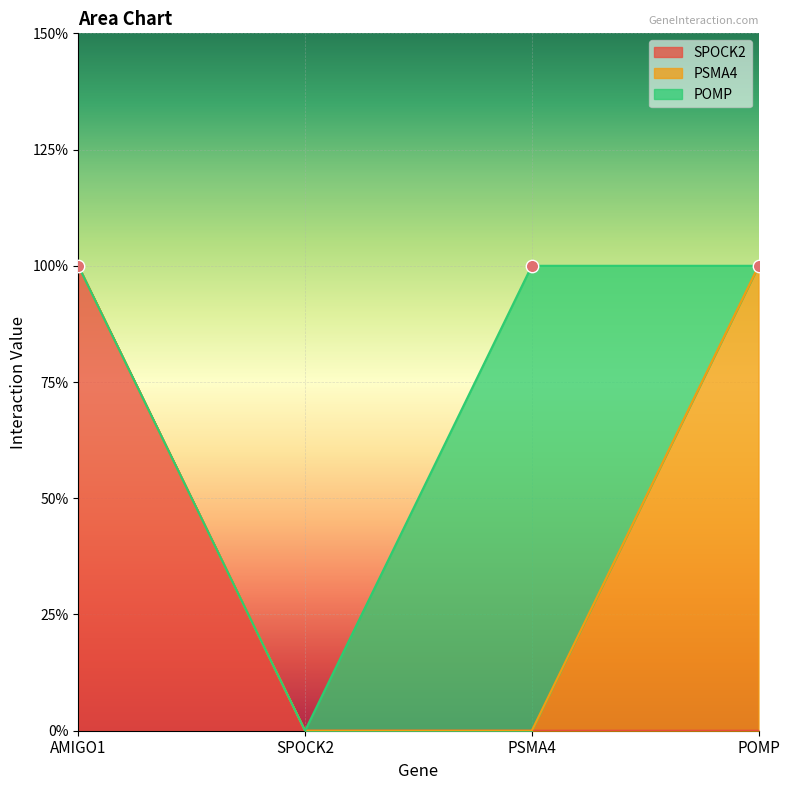

Which series reaches the maximum Y coordinate?

SPOCK2